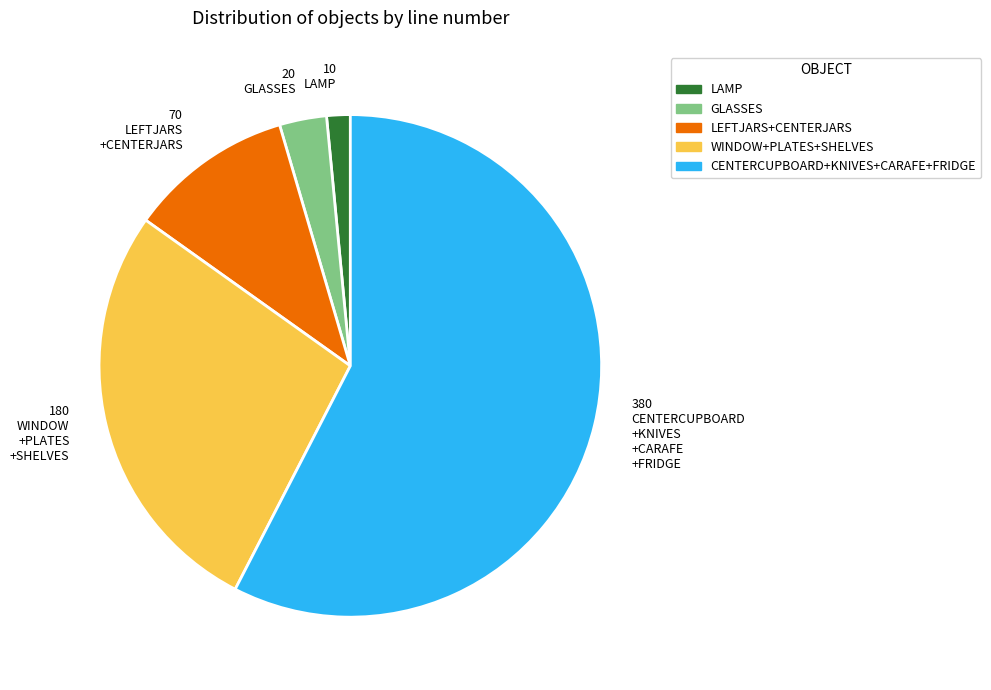

What is the smallest slice in the pie chart?

LAMP